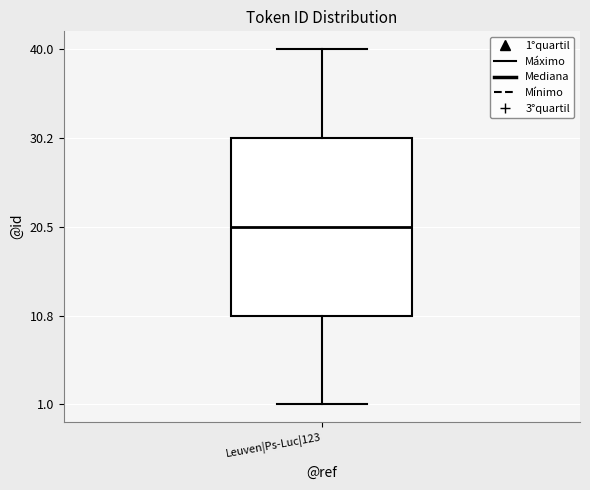

Transcribe this box plot: give where the median line is, the range the box spans, and where the two whiskers end, as read against the y-axis. The values are not printed on the chart, so give them approximately, as read against the axis.

median 21, box 11 to 30, whiskers 1 to 40